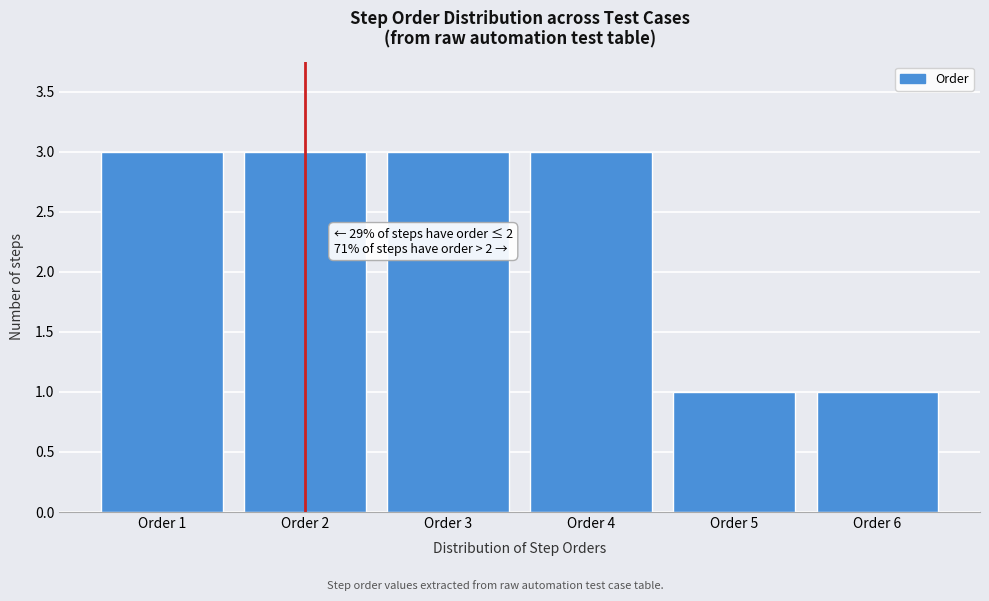

Reading right to left, list all the values displayed in this chart.

1	1	3	3	3	3